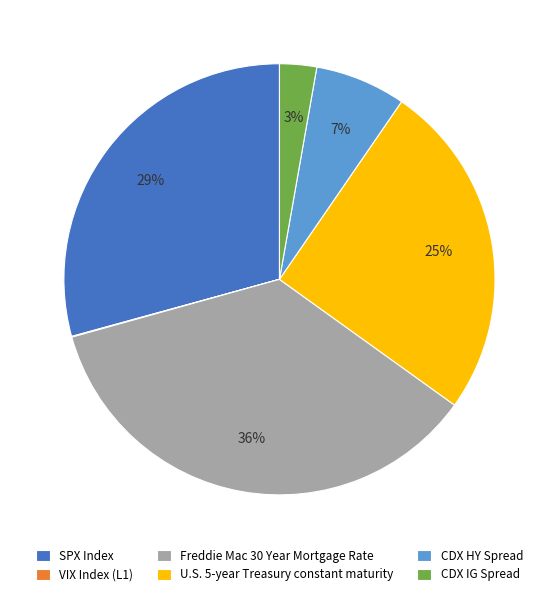

Does CDX HY Spread account for over 50% of the chart?

No